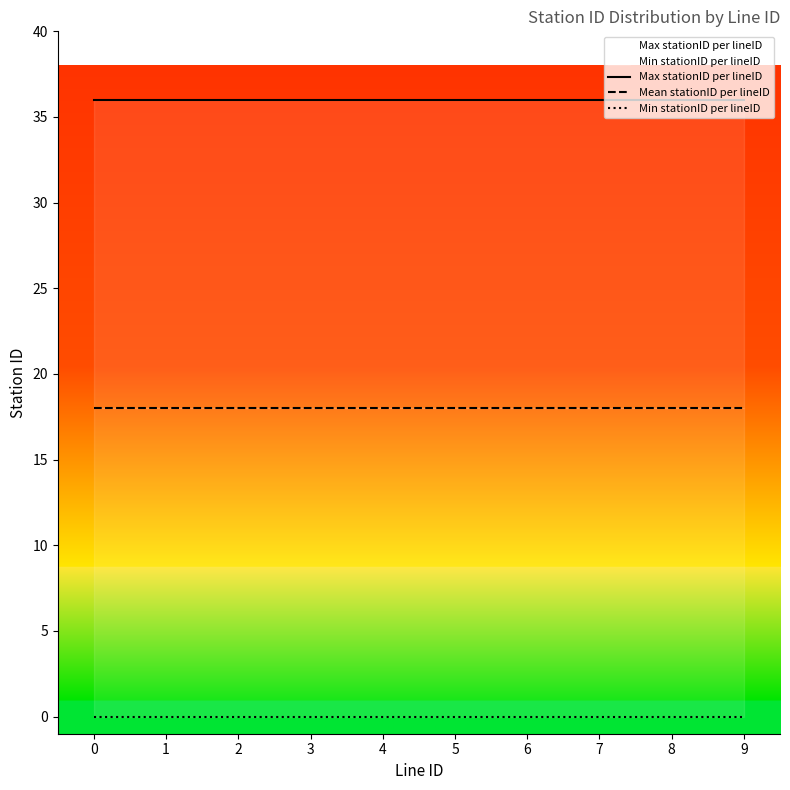

At how many categories does at least one series exceed 17?

10